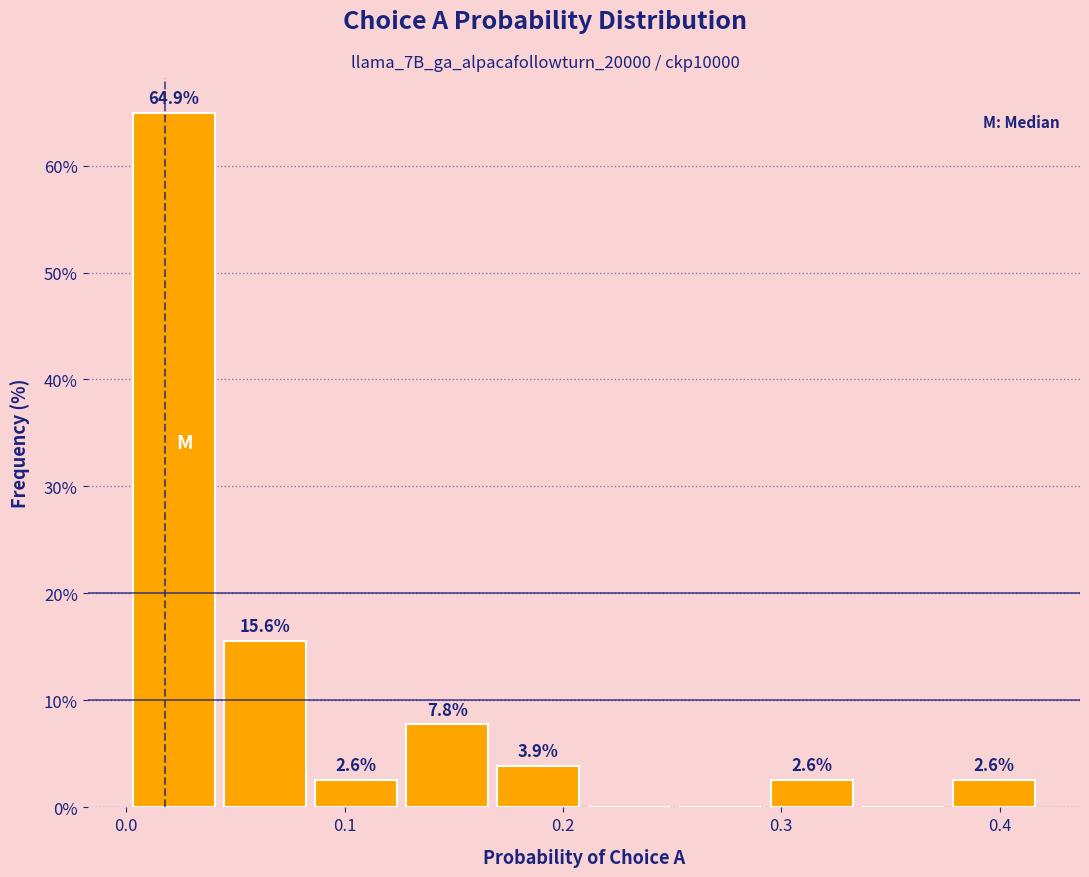

Which range on the x-axis has the tallest bar?

0.00 to 0.04